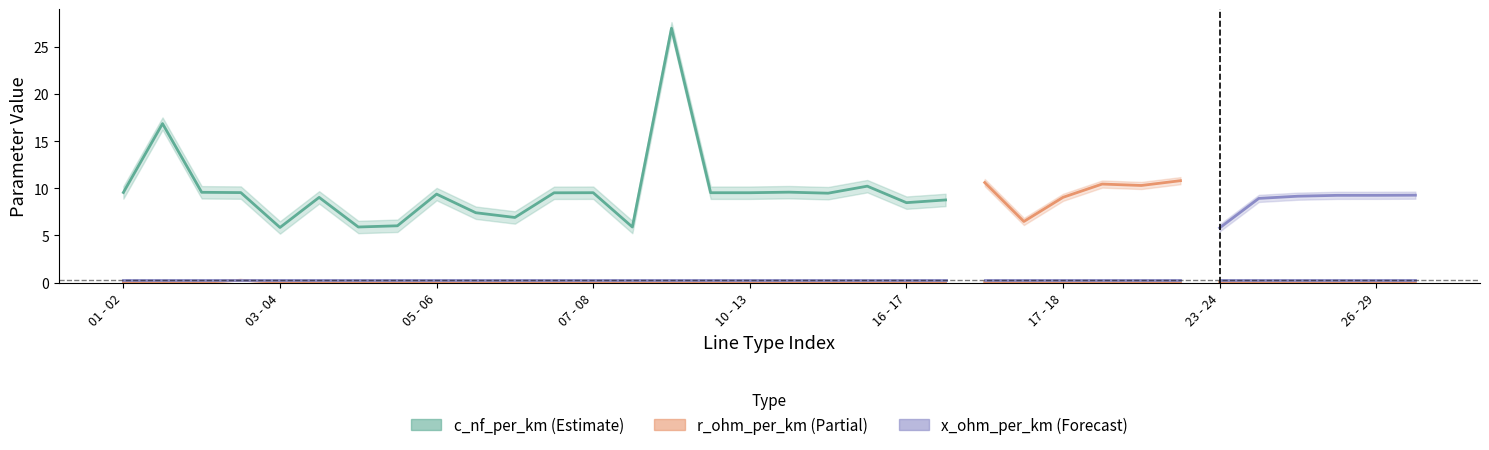

True or false: r_ohm_per_km and x_ohm_per_km intersect in this chart.

False